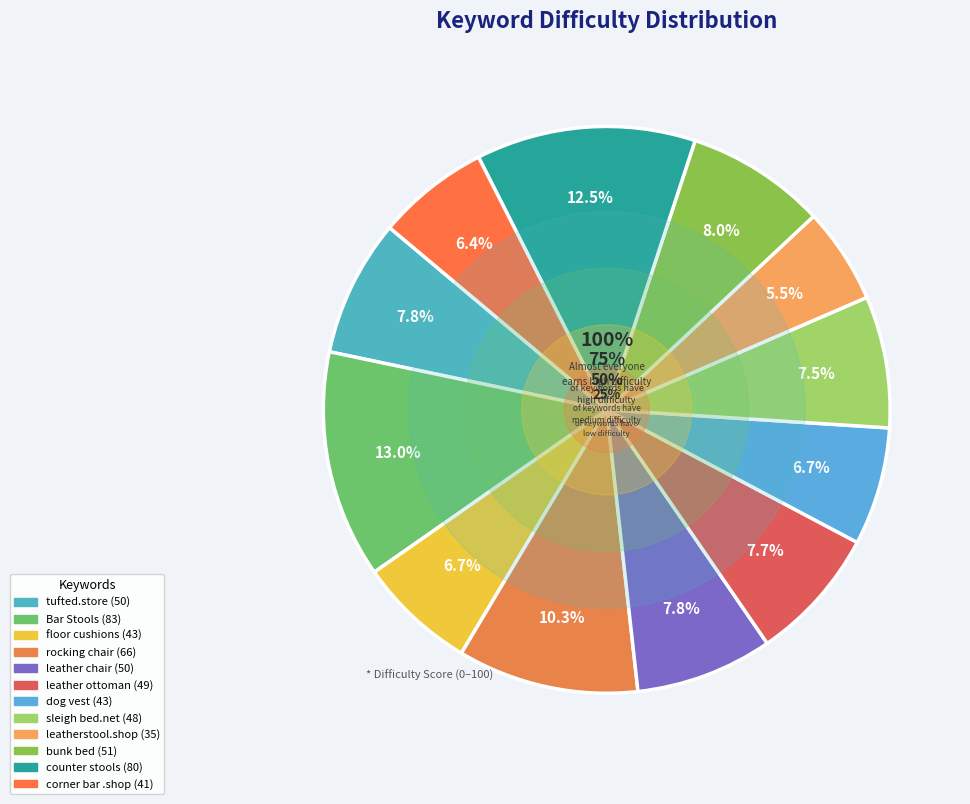

To the nearest percent, what is the combined percentage of bunk bed and leather ottoman?

16%